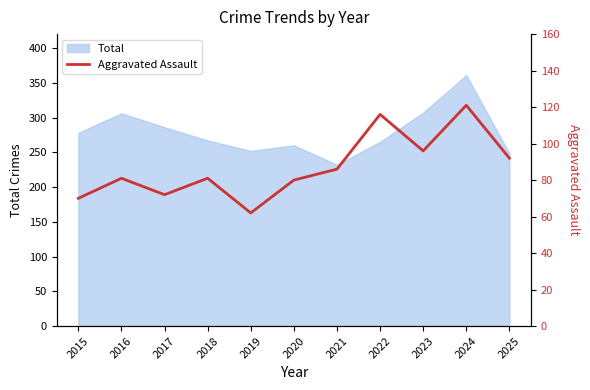

What is the lowest value of the Total series?

232